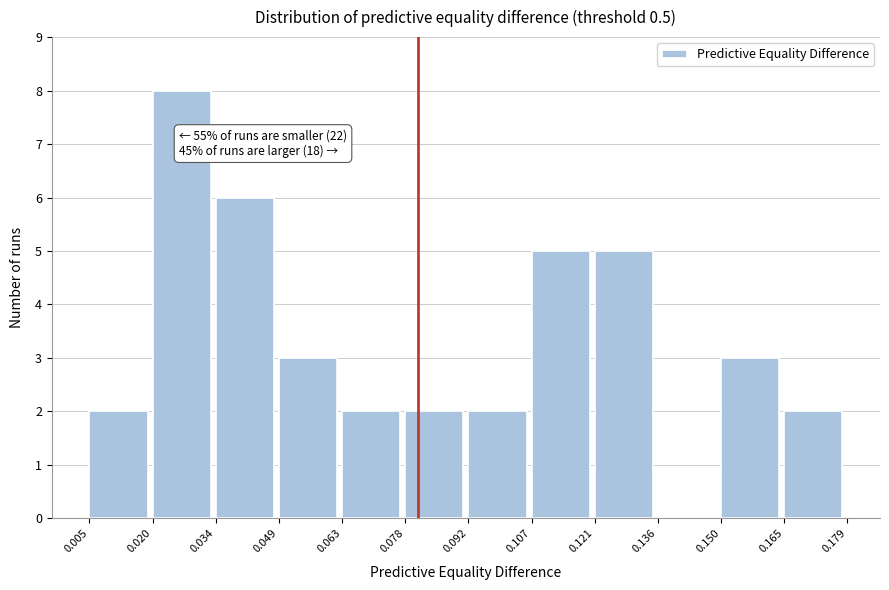

Over which range of the x-axis is the bar tallest?

0.020 to 0.034